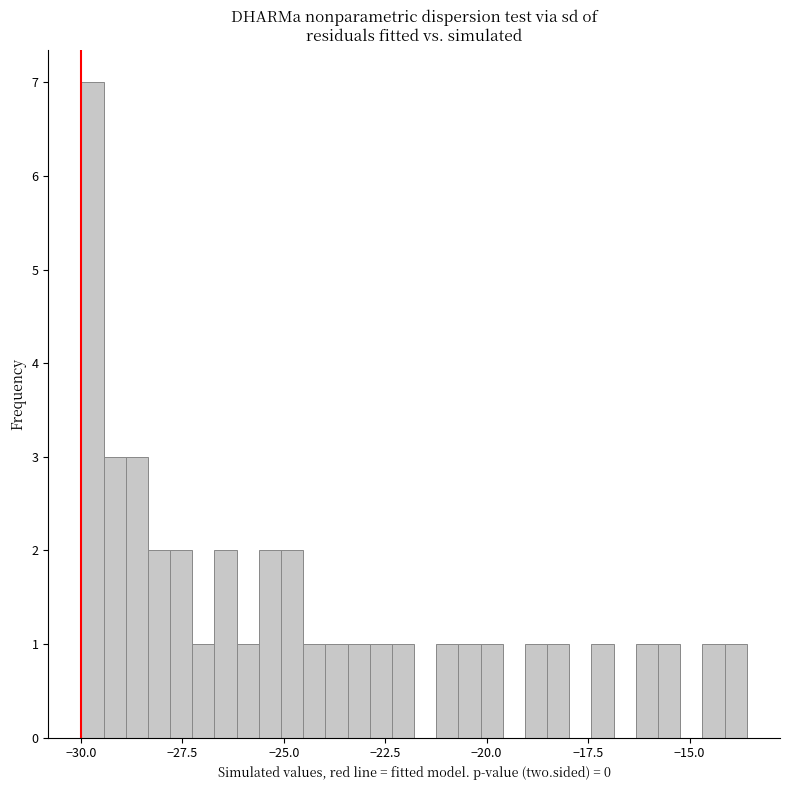

Around what value on the x-axis is the tallest bar? Give the approximate position of its centre, as read against the axis.

-29.5